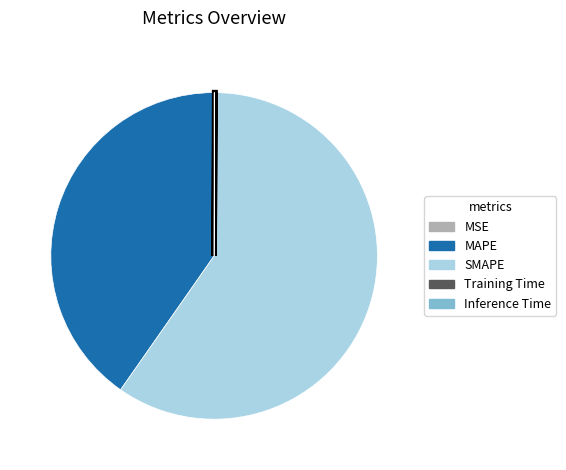

Which category has the biggest portion of the pie?

SMAPE